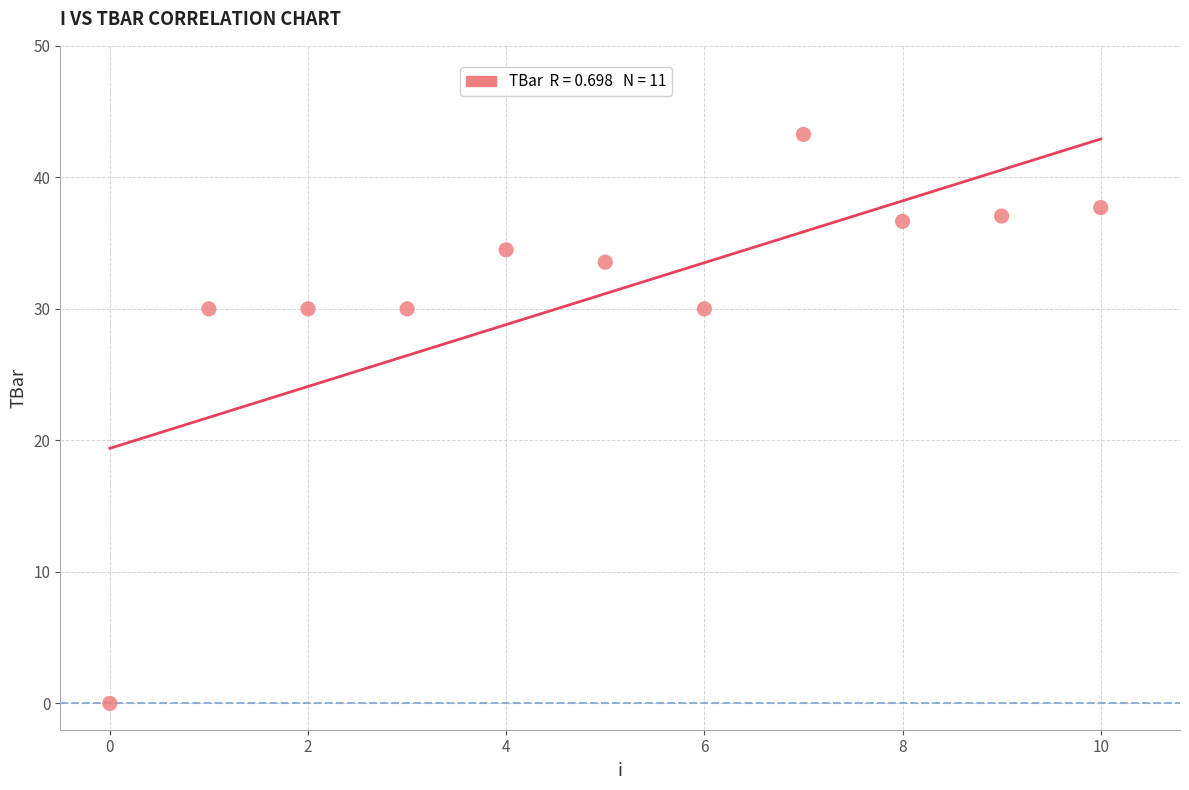

What is the range of Y values (max minus min)?

43.3